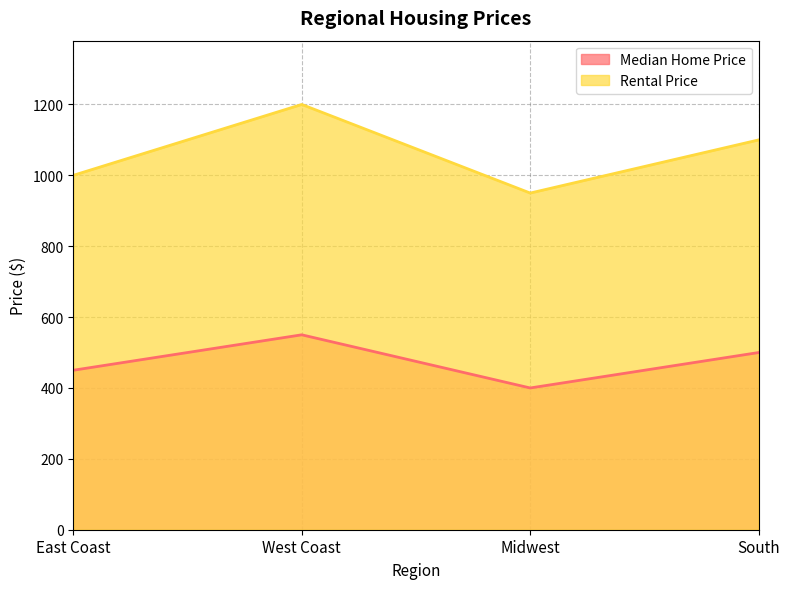

What are all the series names shown in the legend?

Median Home Price, Rental Price